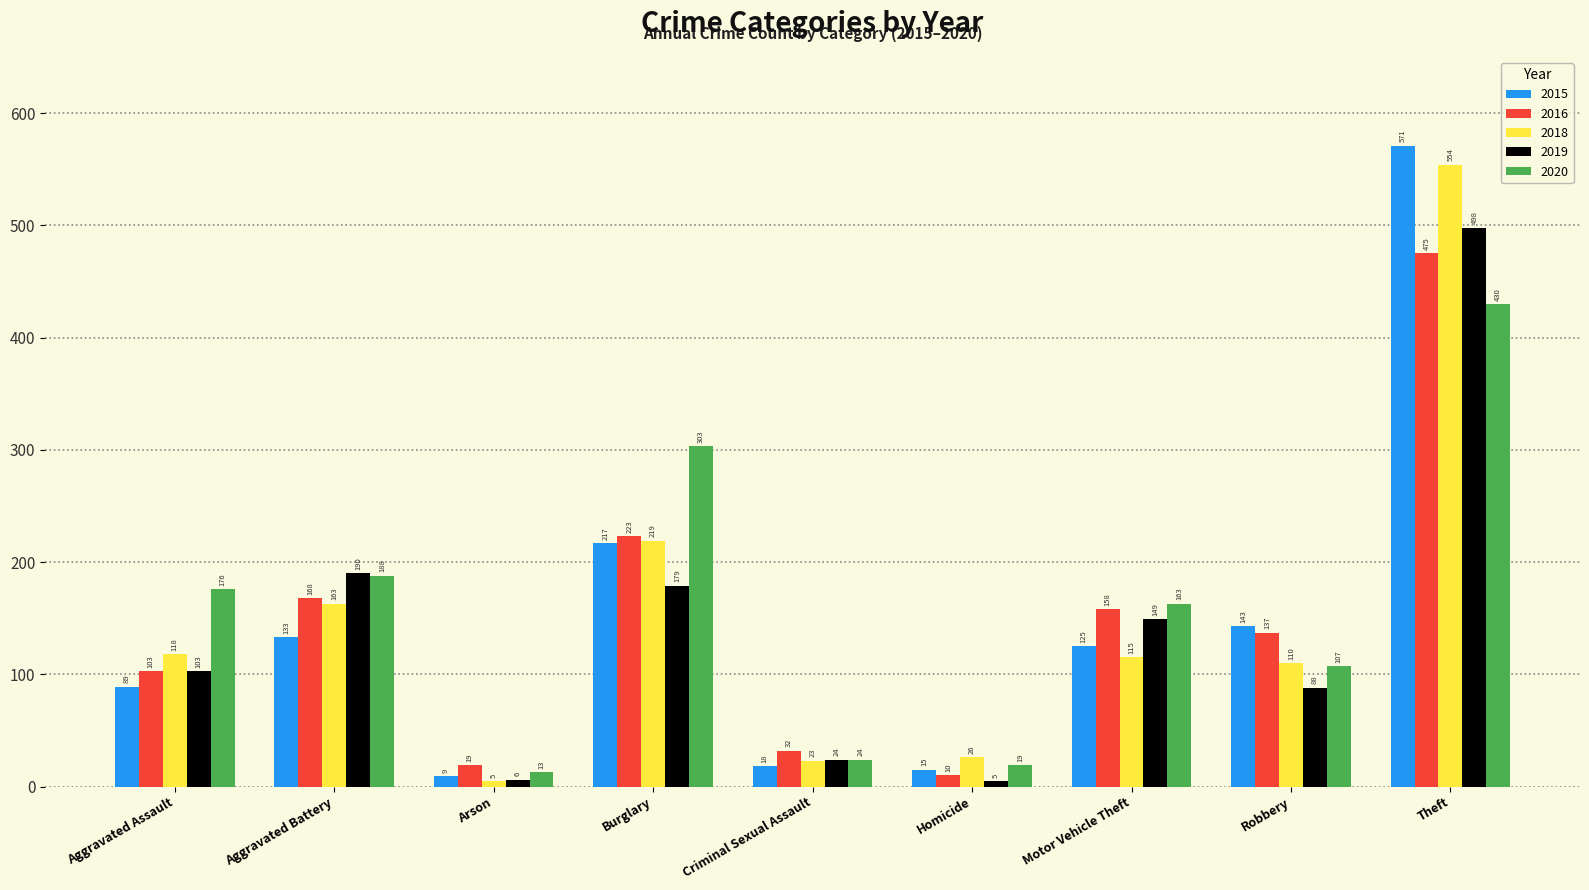

What position from the right is Robbery?

2